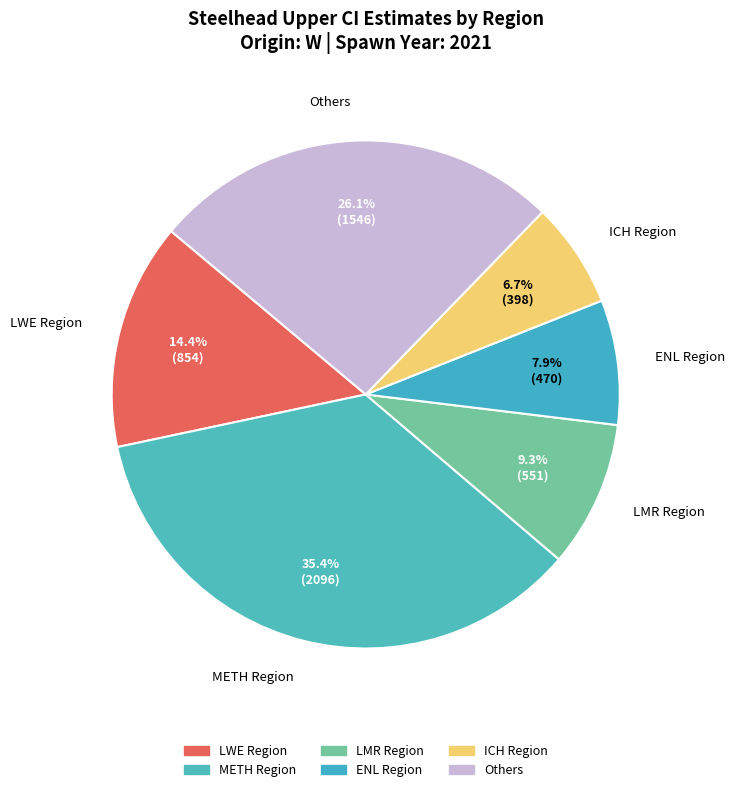

Does LWE Region account for over 50% of the chart?

No